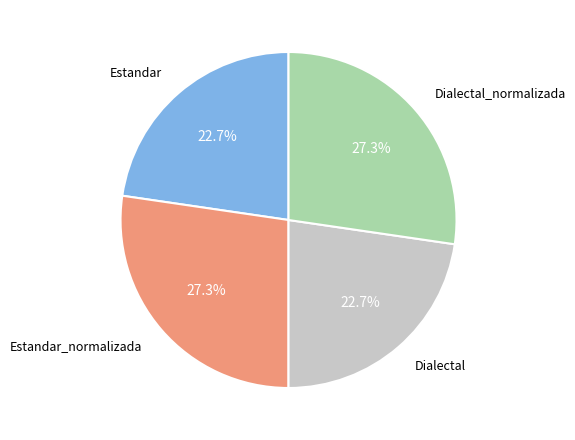

Combined, do Dialectal_normalizada and Estandar_normalizada account for over 50%?

Yes